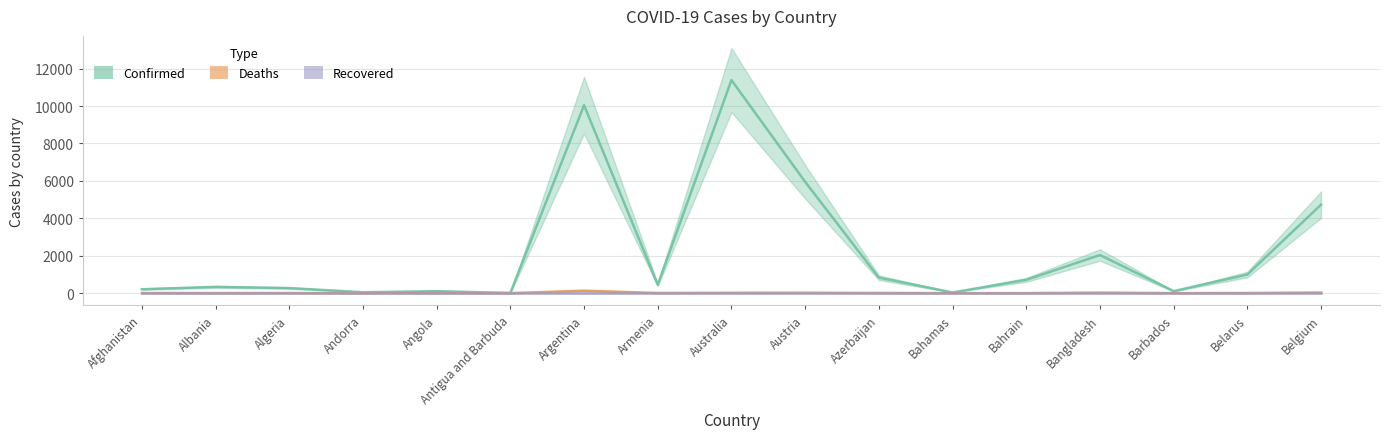

True or false: Confirmed and Deaths cross at least once.

False